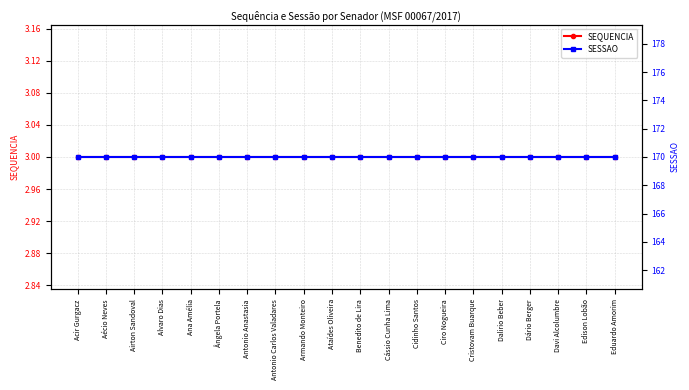

The SEQUENCIA series shows 5 at Alvaro Dias. True or false?

False